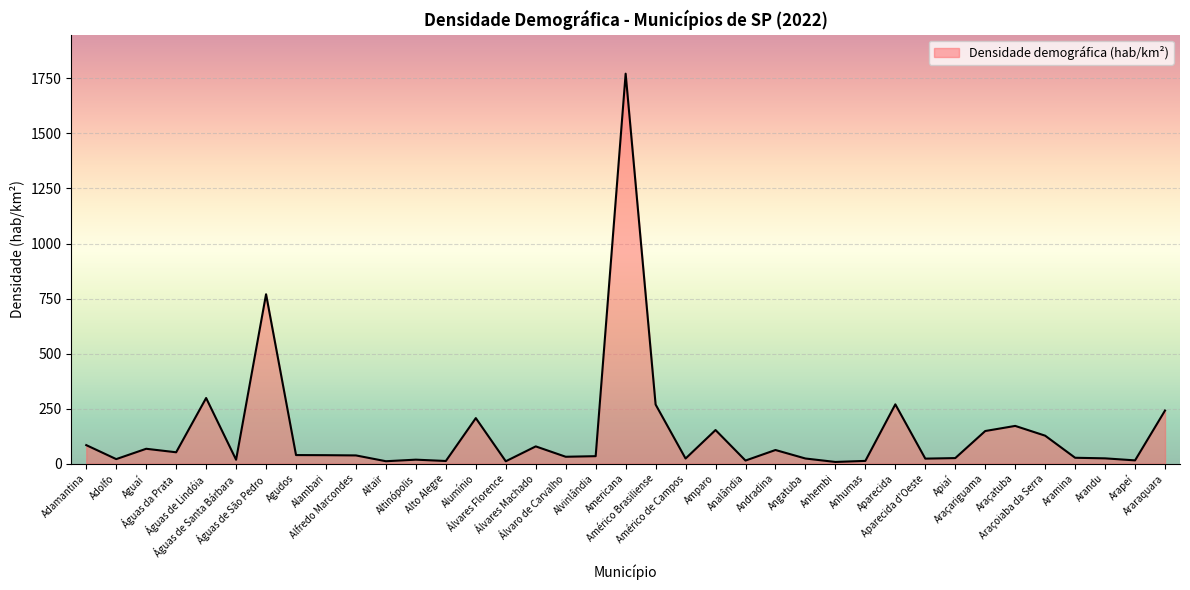

Which has a higher value, Adamantina or Alumínio?

Alumínio